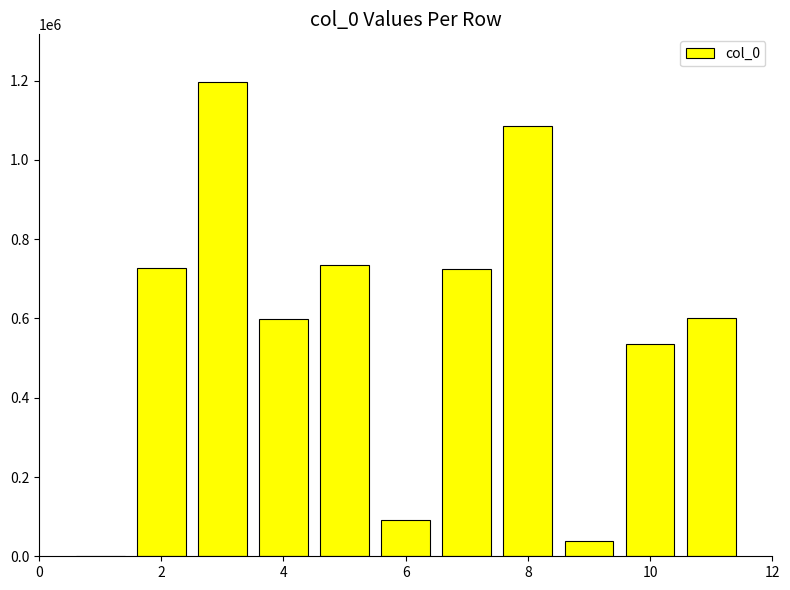

Does the chart contain stacked bars?

No